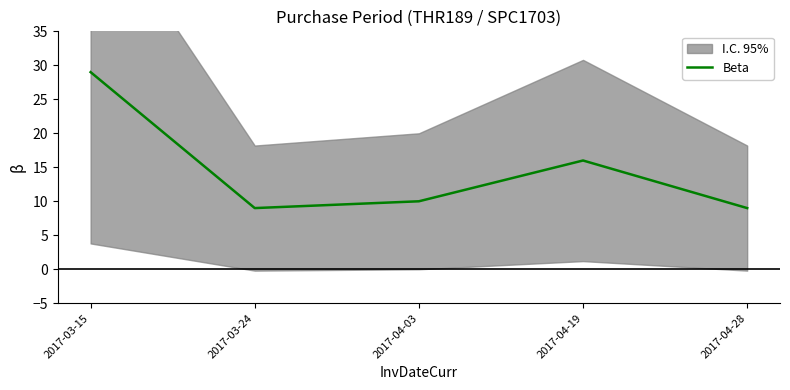

At which label does the data first exceed 10?

2017-03-15